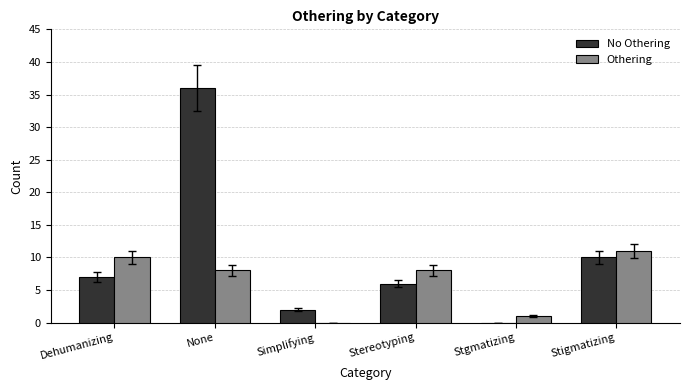

Are the bars horizontal?

No